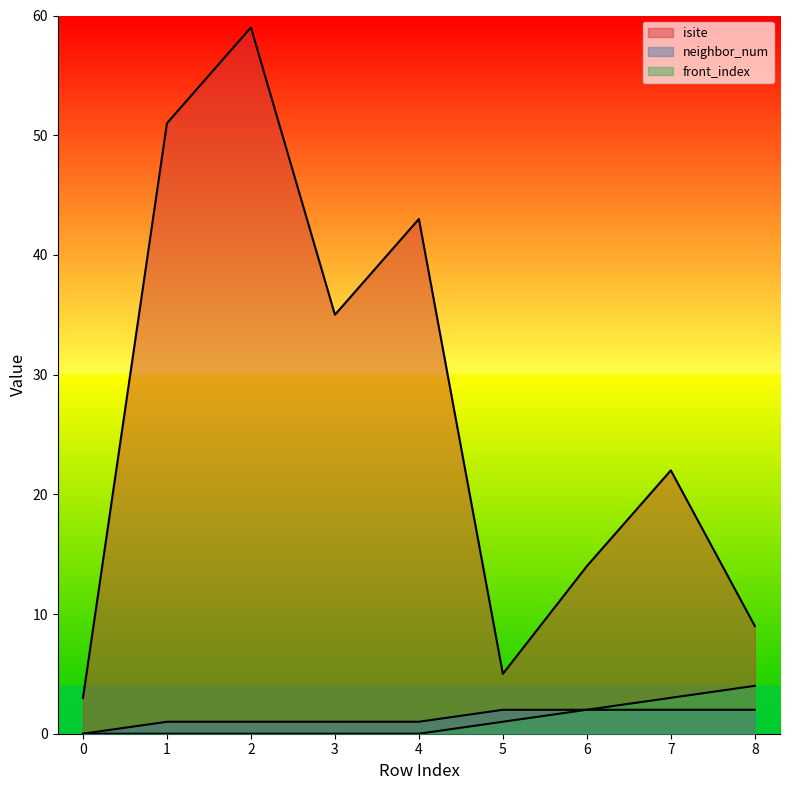

Reading left to right, what are all the values shown in this chart?

isite: 0=3	1=51	2=59	3=35	4=43	5=5	6=14	7=22	8=9
neighbor_num: 0=0	1=1	2=1	3=1	4=1	5=2	6=2	7=2	8=2
front_index: 0=0	1=0	2=0	3=0	4=0	5=1	6=2	7=3	8=4